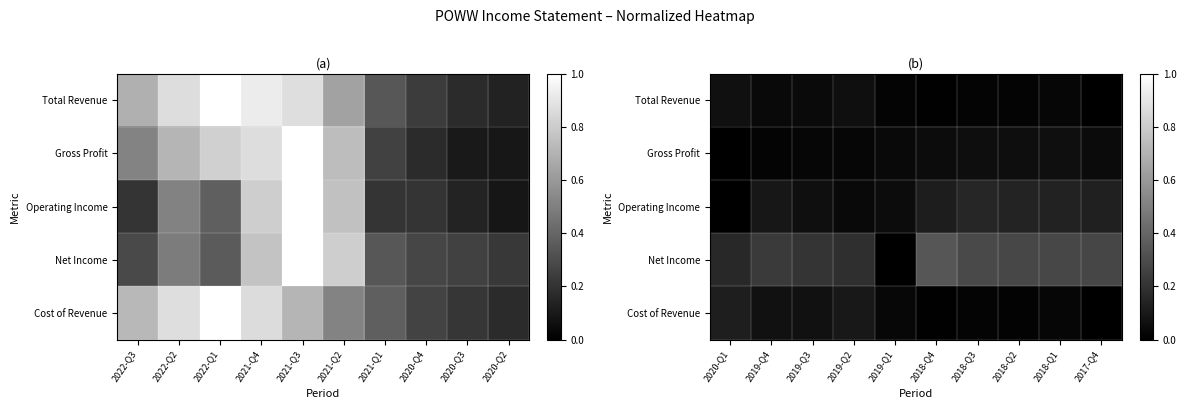

The value of Gross Profit at 2018-Q1 is 0.1. True or false?

True